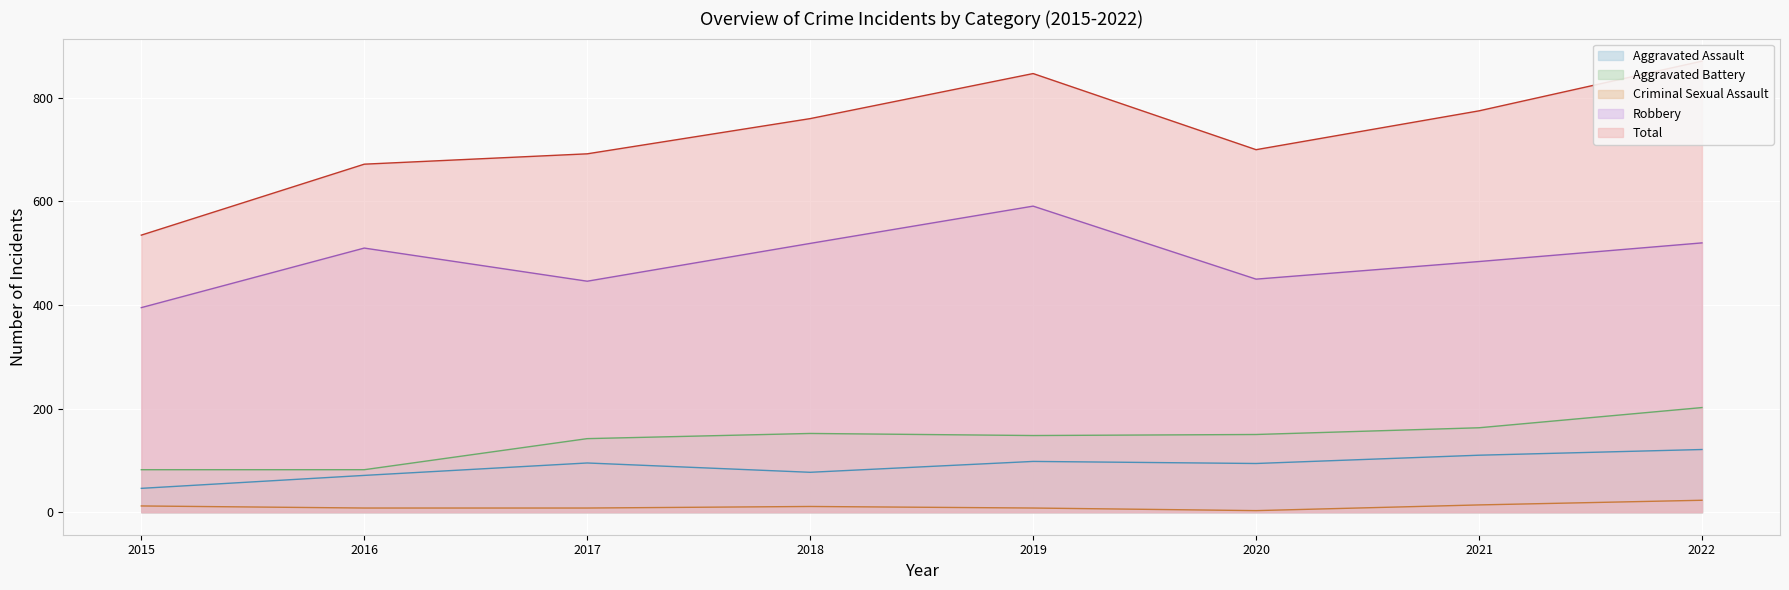

What value does the Aggravated Assault series have at 2020?

94